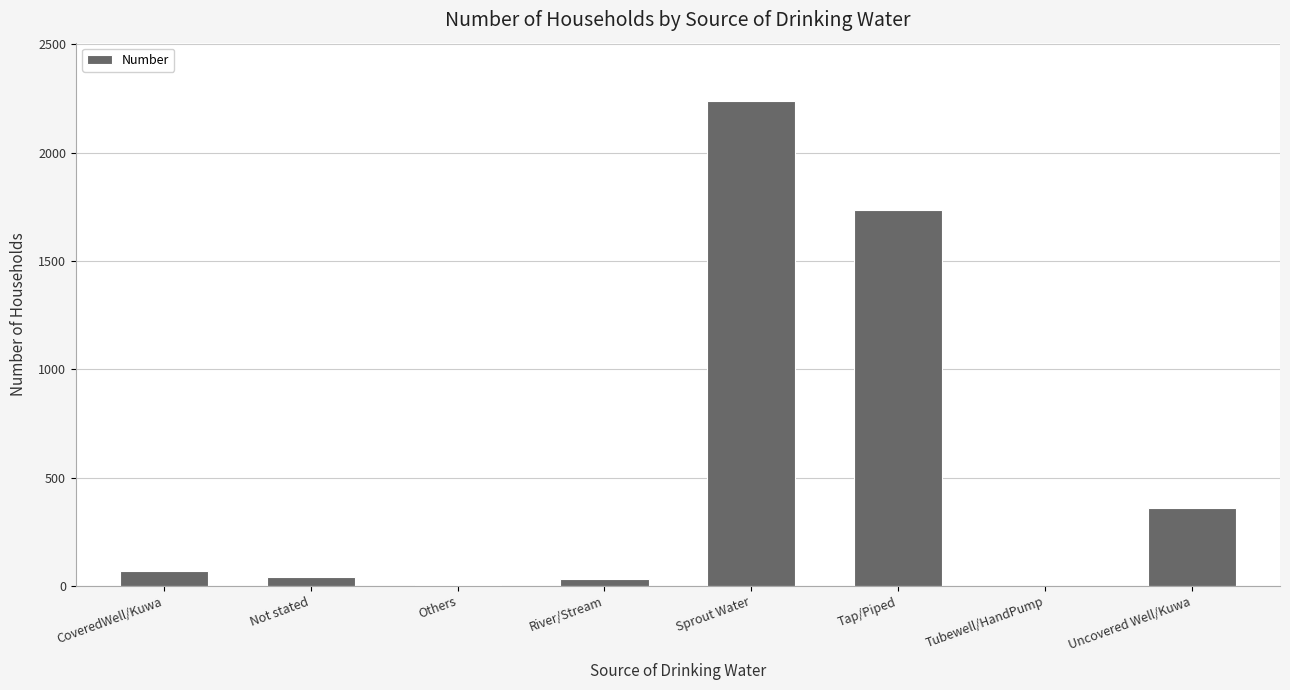

What is the sum of all values?

4482